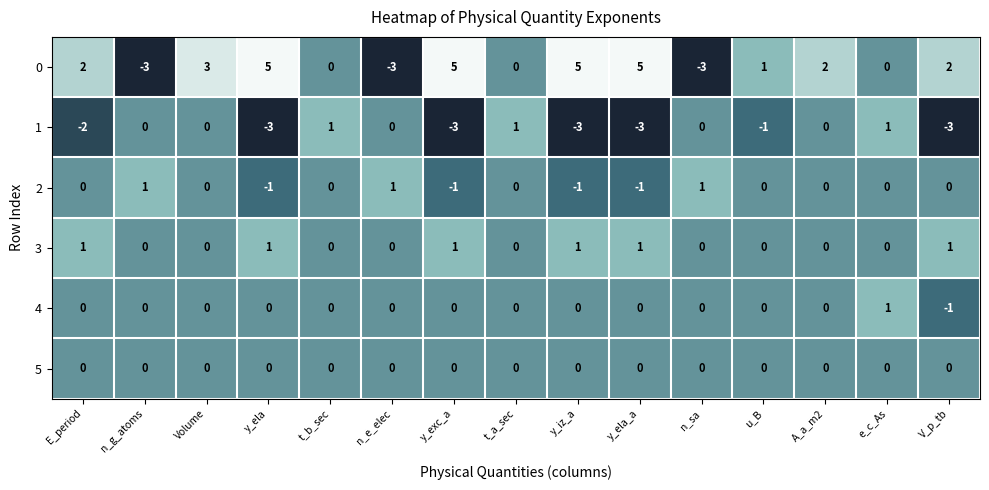

Where is 0 nearest to the value 1?

u_B